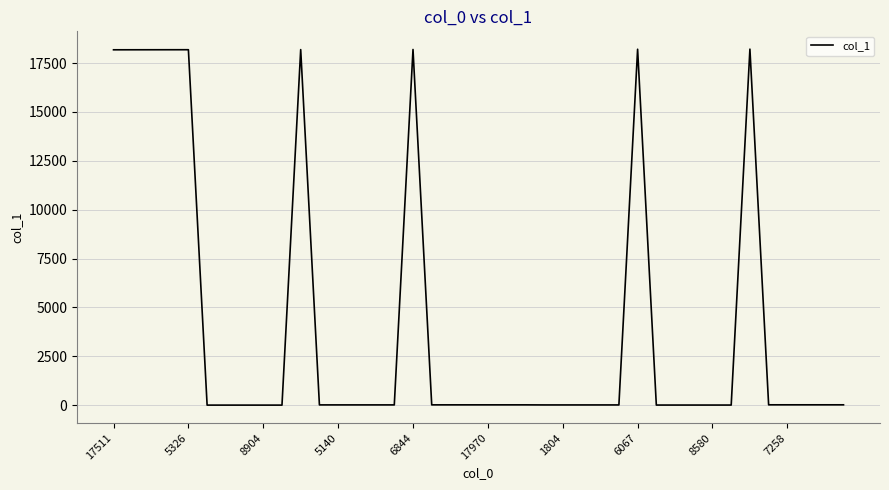

True or false: there are more than 0 points higher than both neighbors.

True